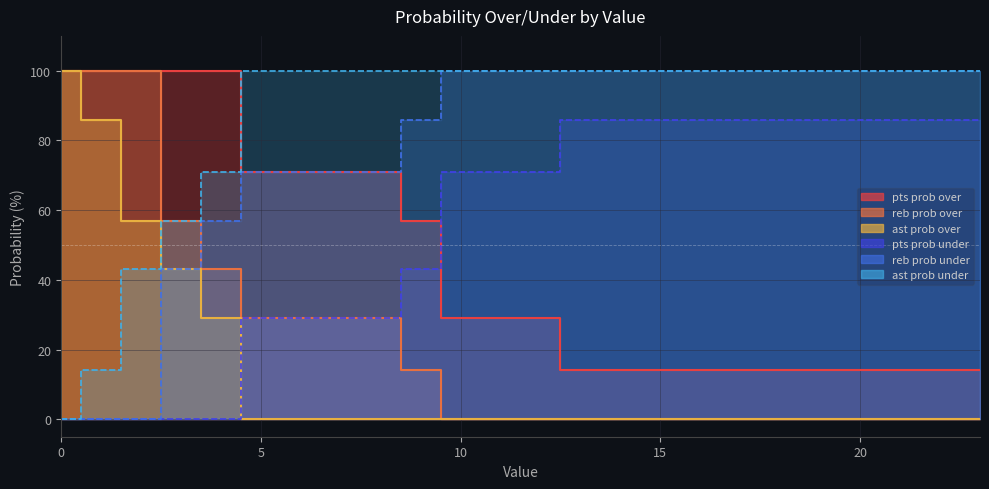

Reading left to right, extract all data points from this chart.

pts prob over: 100	100	100	100	100	71	71	71	71	57	29	29	29	14	14	14	14	14	14	14	14	14	14	14
reb prob over: 100	100	100	57	43	29	29	29	29	14	0	0	0	0	0	0	0	0	0	0	0	0	0	0
ast prob over: 100	86	57	43	29	0	0	0	0	0	0	0	0	0	0	0	0	0	0	0	0	0	0	0
ast prob under: 0	14	43	57	71	100	100	100	100	100	100	100	100	100	100	100	100	100	100	100	100	100	100	100
reb prob under: 0	0	0	43	57	71	71	71	71	86	100	100	100	100	100	100	100	100	100	100	100	100	100	100
pts prob under: 0	0	0	0	0	29	29	29	29	43	71	71	71	86	86	86	86	86	86	86	86	86	86	86